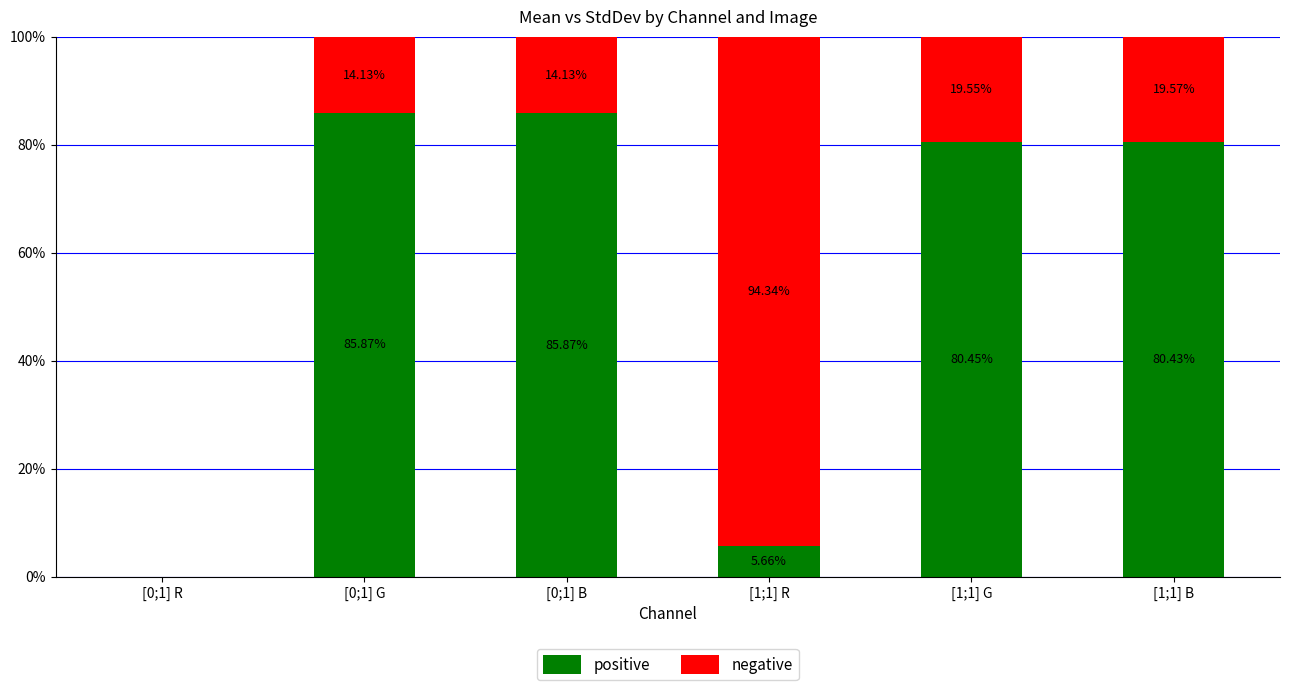

The positive series shows 35.2 at [1;1] B. True or false?

False